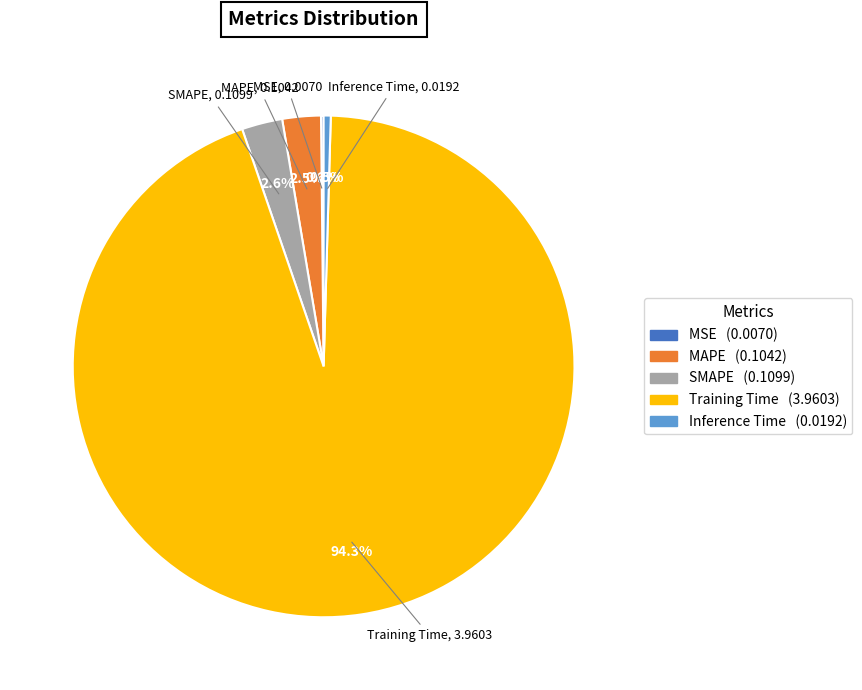

True or false: Training Time accounts for 99% of the total.

False